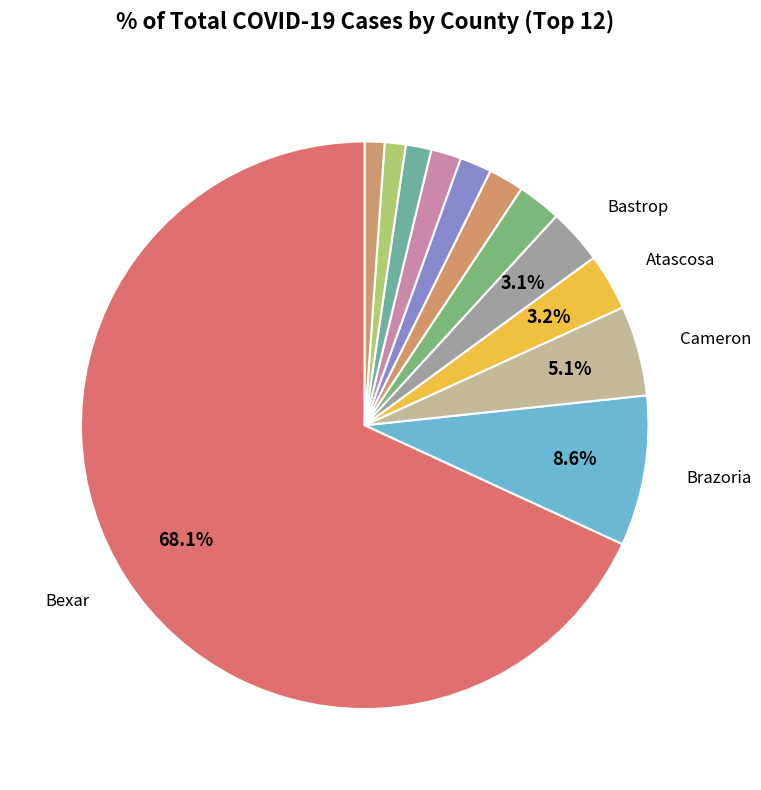

How many slices are in this pie chart?

12